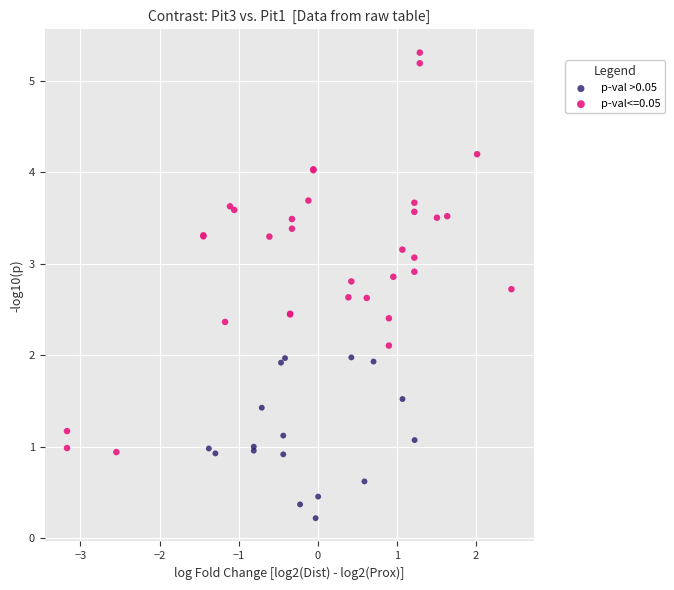

Which series contains the lowest Y value?

p-val >0.05